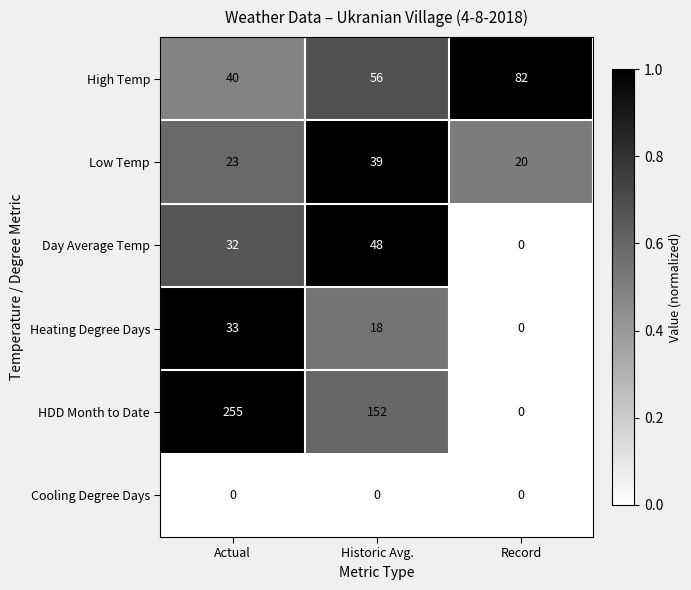

Which category has the highest value across all series?

Actual